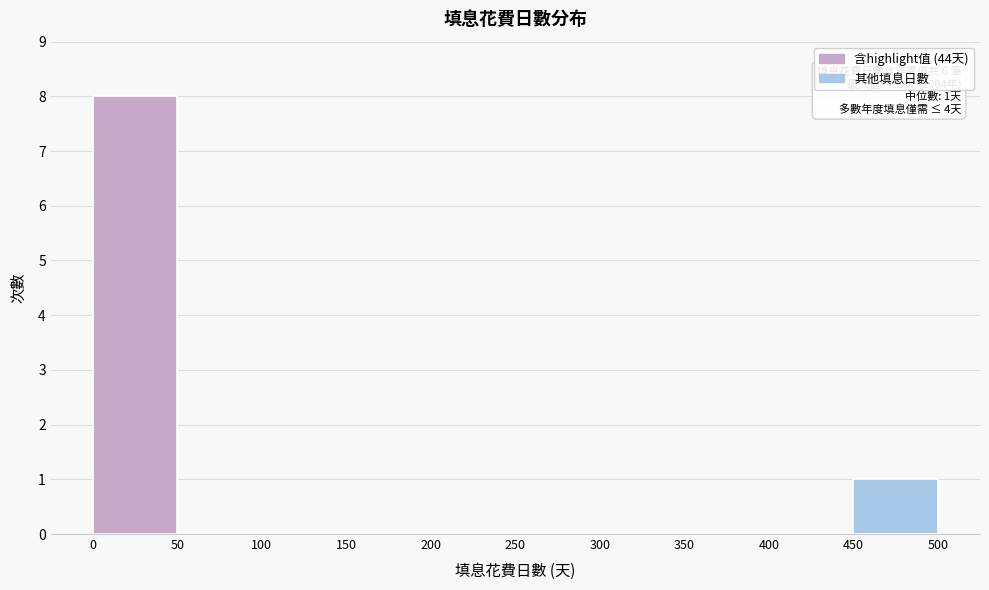

Which range on the x-axis has the tallest bar?

0 to 50